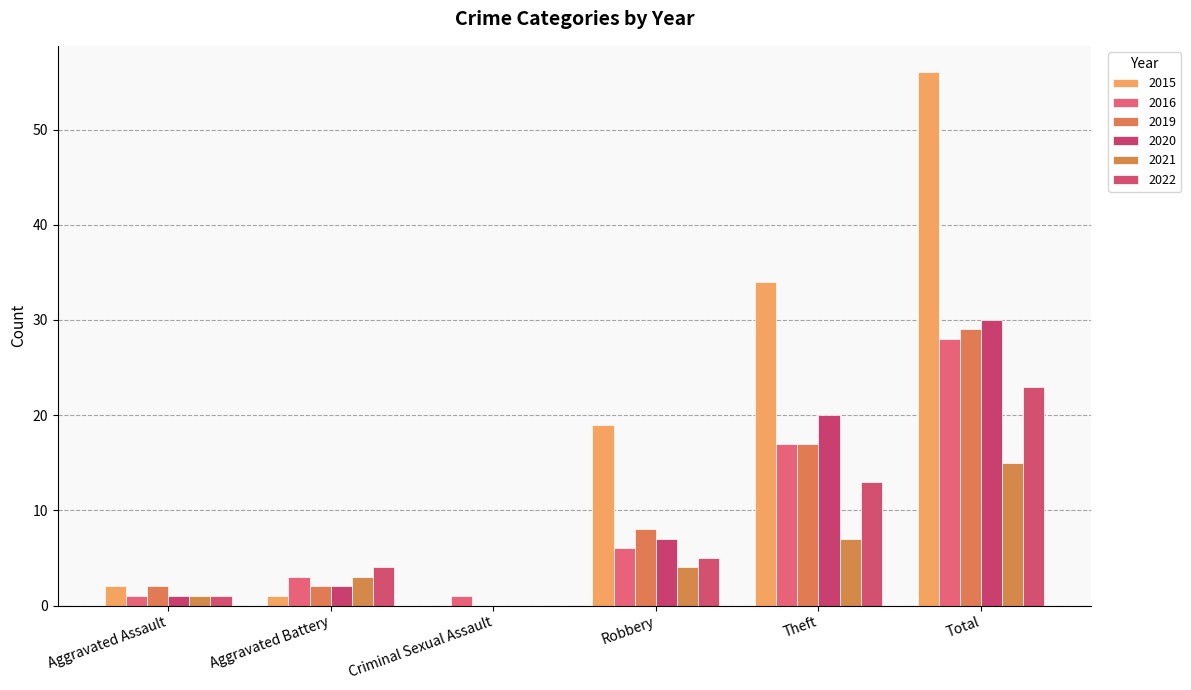

How many data points does each series have?

6